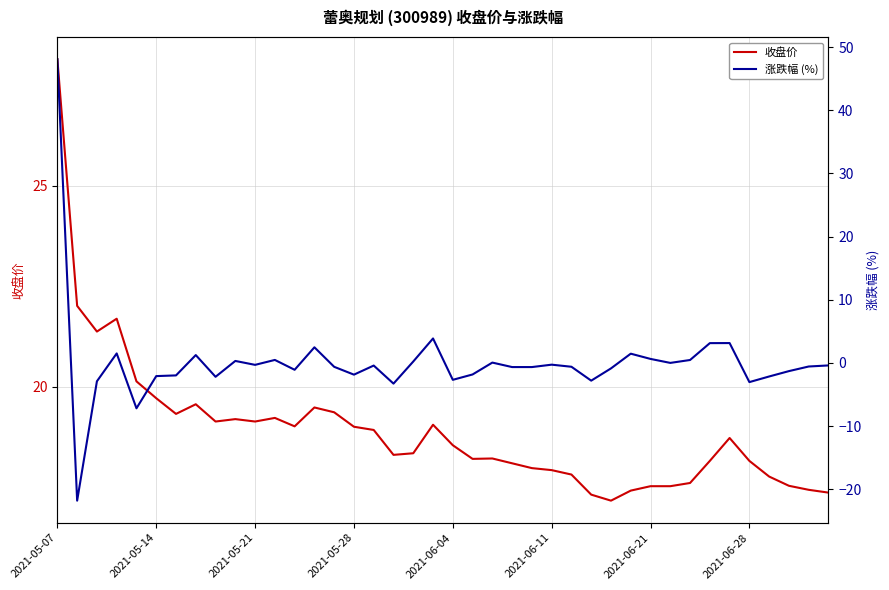

What are all the series names shown in the legend?

收盘价, 涨跌幅 (%)